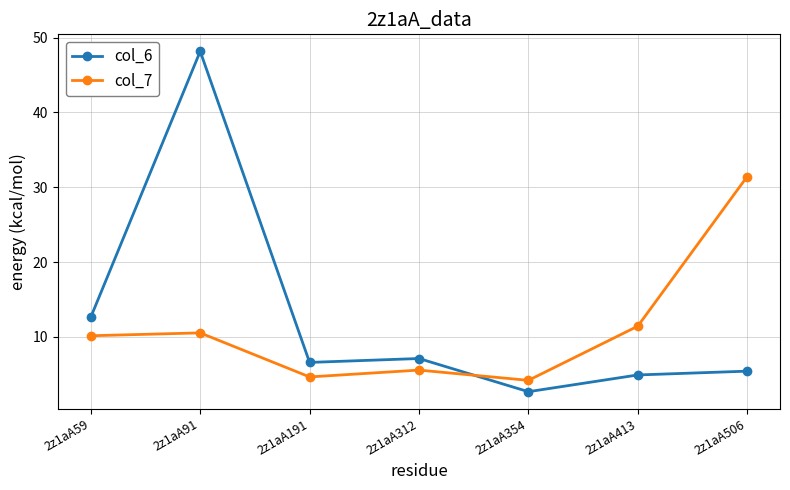

Which category has the lowest value in the col_7 series?

2z1aA354